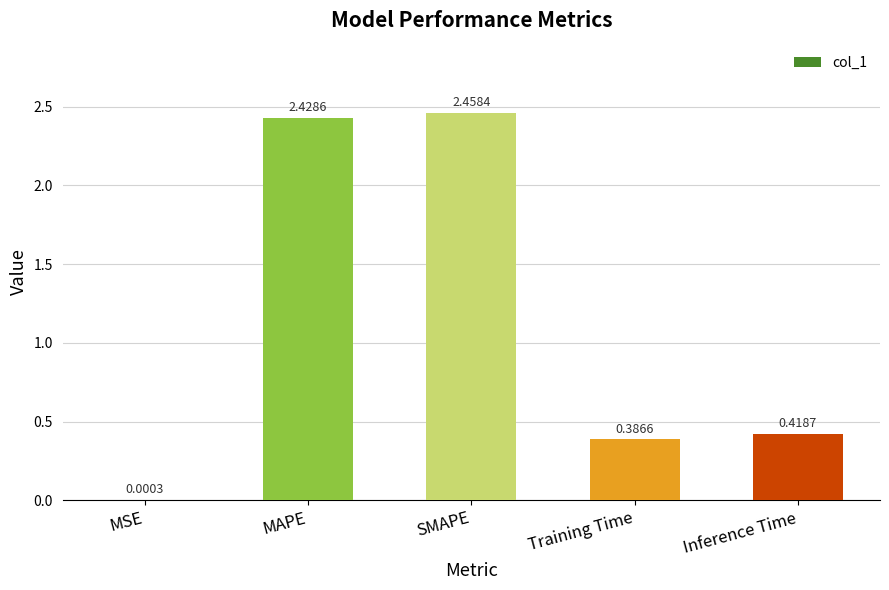

How many series are shown in this chart?

1